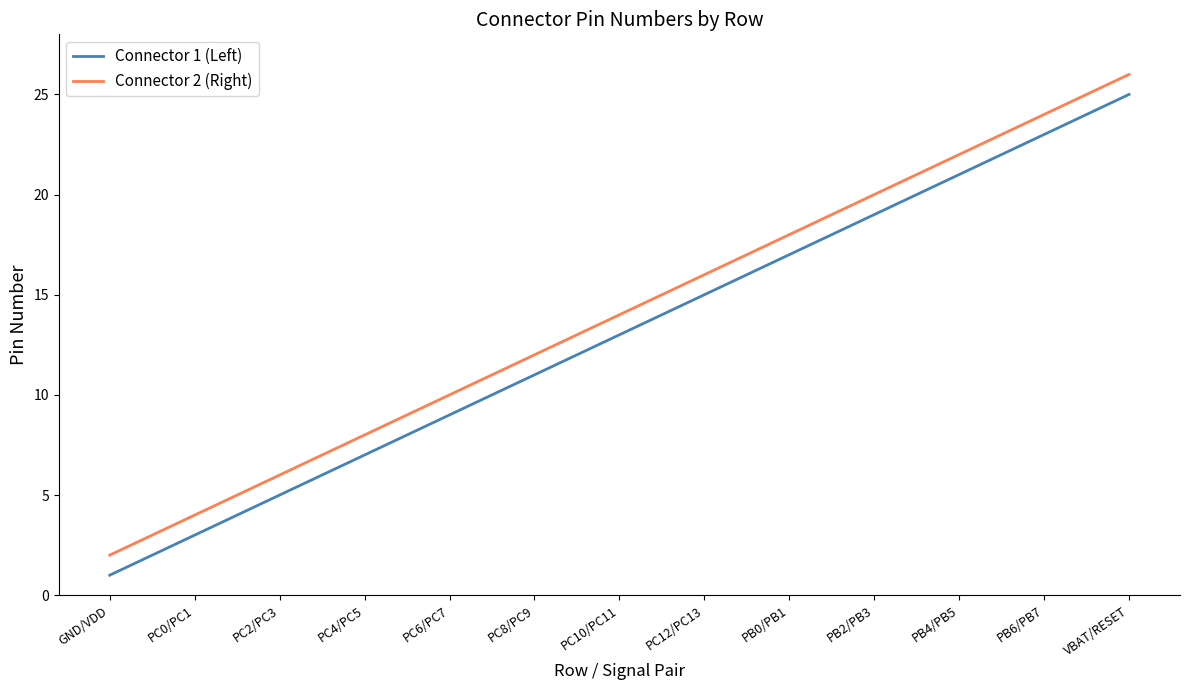

True or false: Connector 1 (Left) and Connector 2 (Right) cross at least once.

False